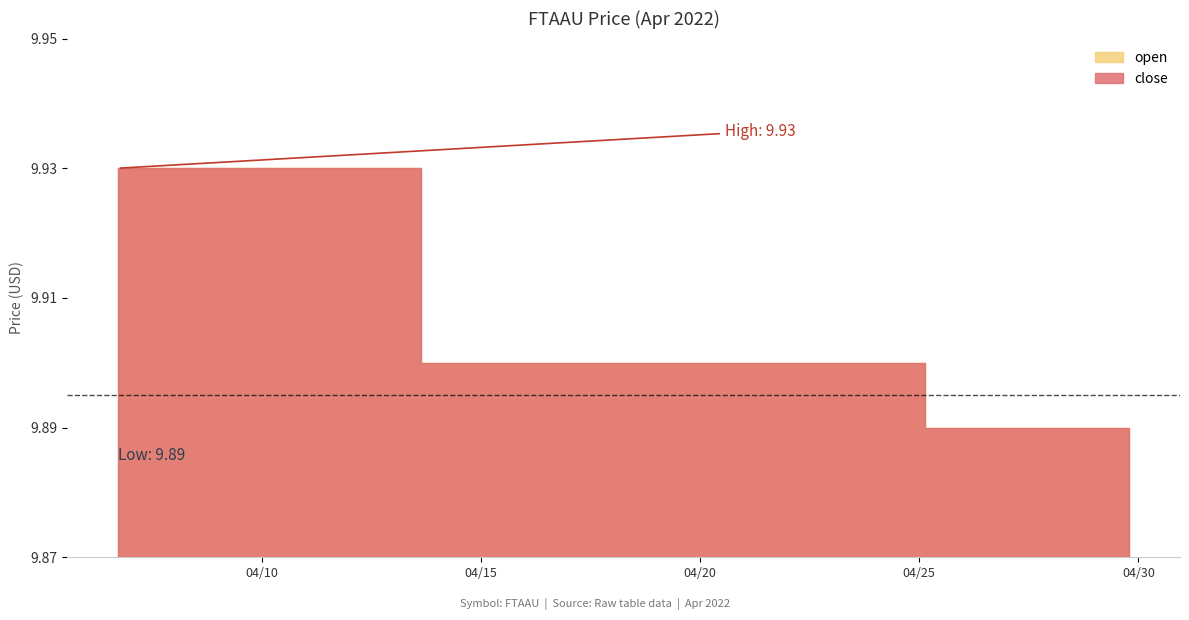

True or false: open has more than 0 points higher than both neighbors.

False